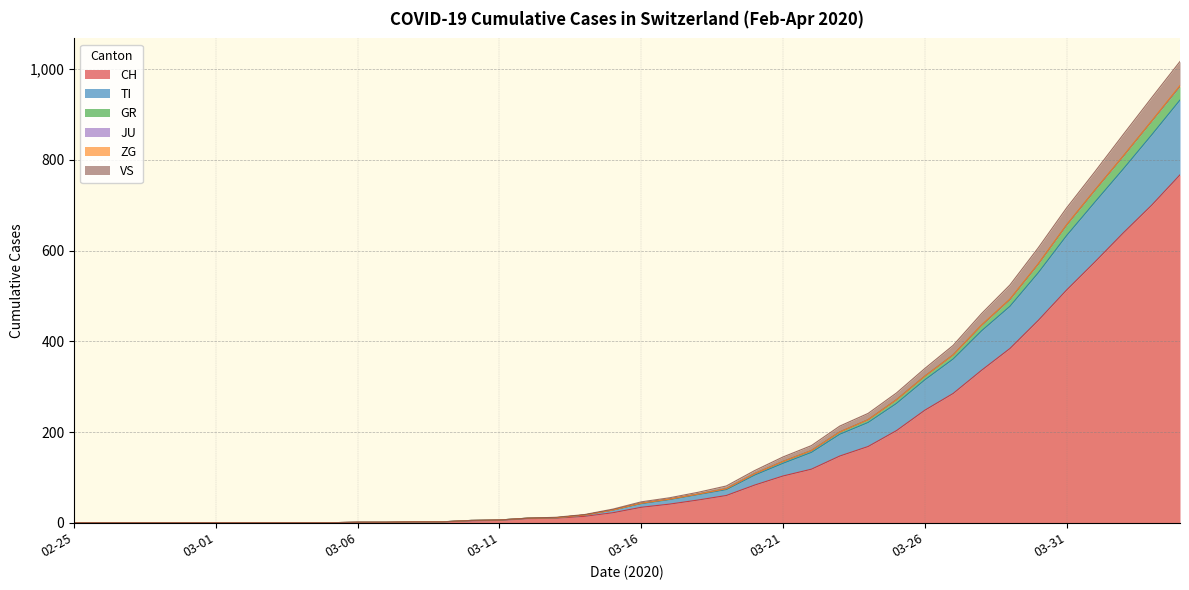

What is the highest value of the CH series?

767